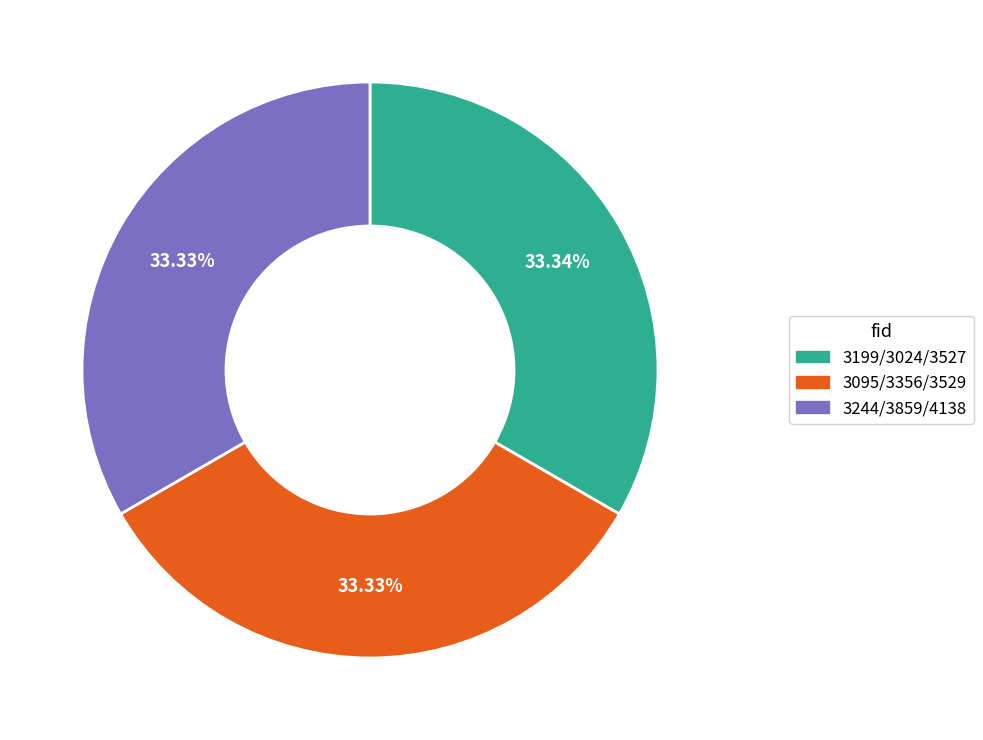

Is there any slice that represents more than half of the pie?

No